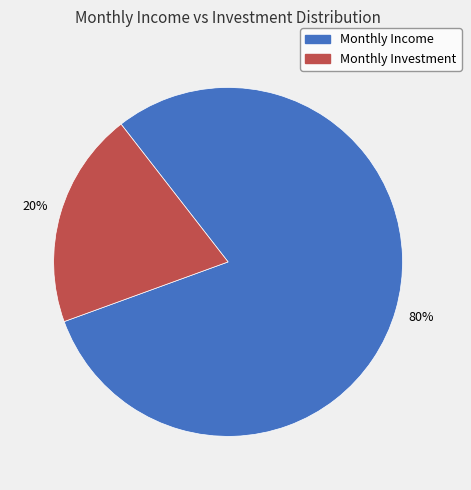

Is there a majority slice in this chart?

Yes